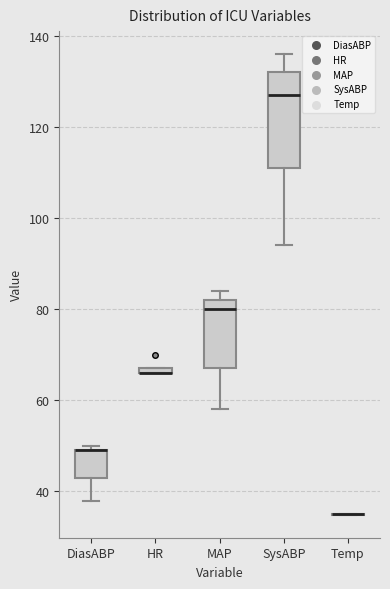

Comparing the boxes themselves (not the whiskers), which one is the tallest?

SysABP